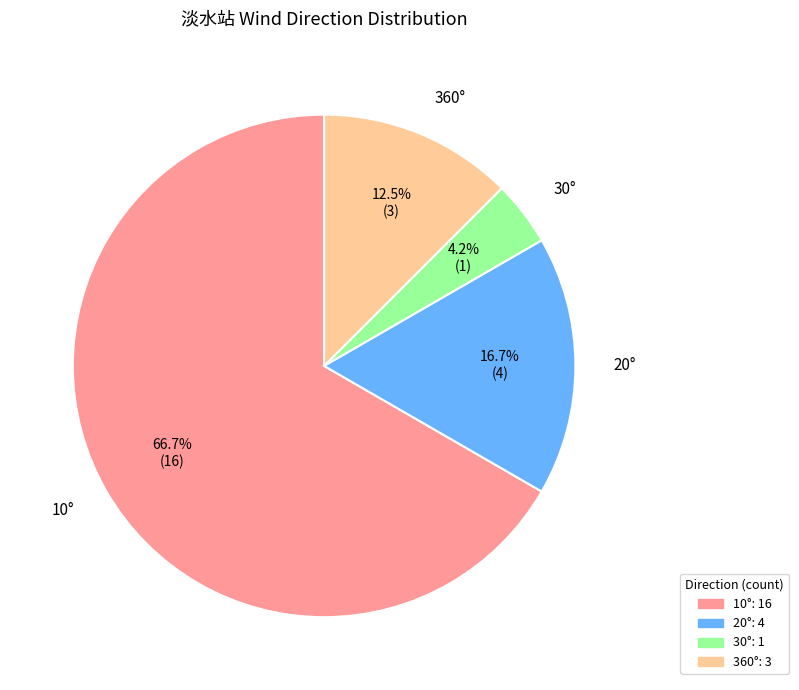

Which has a higher value, 20° or 30°?

20°